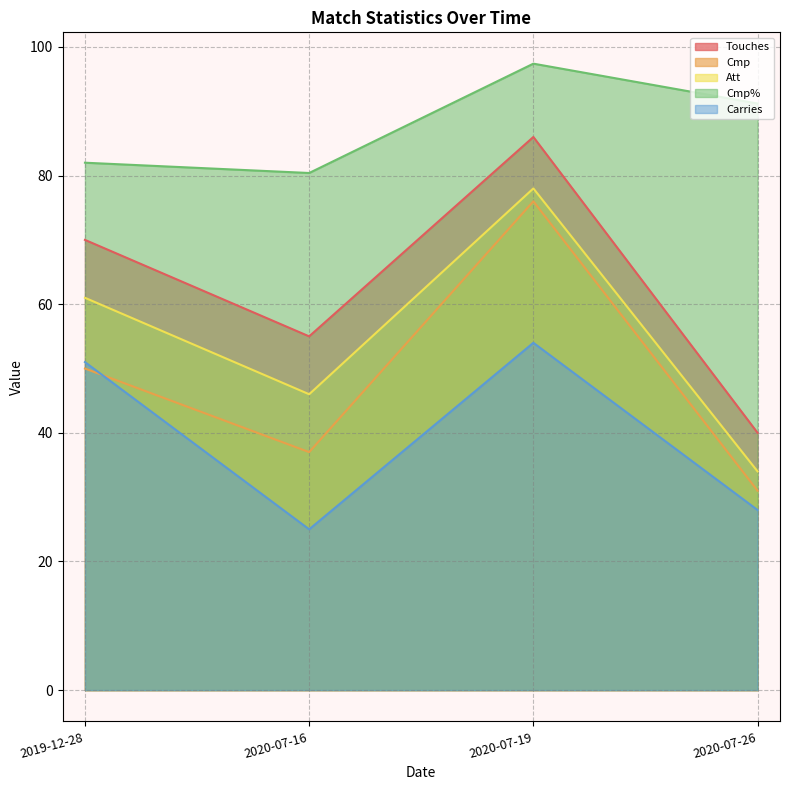

What is the smallest value displayed?

25.0